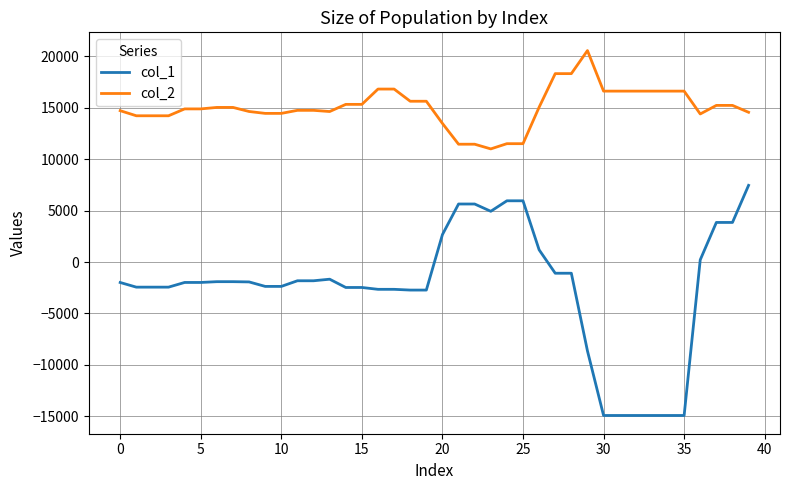

True or false: col_2 and col_1 intersect in this chart.

False